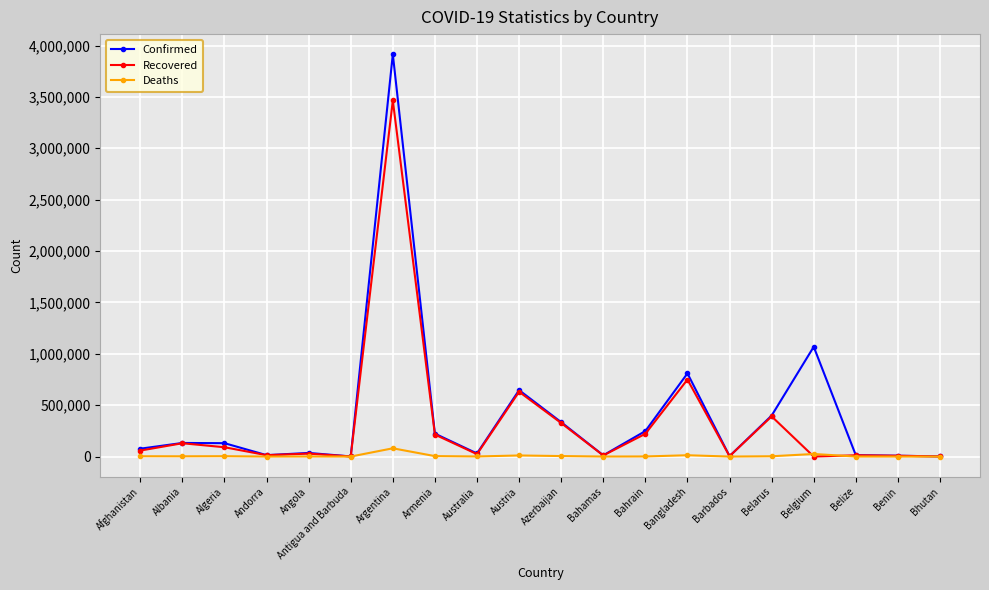

Which series has the largest range (max minus min)?

Confirmed